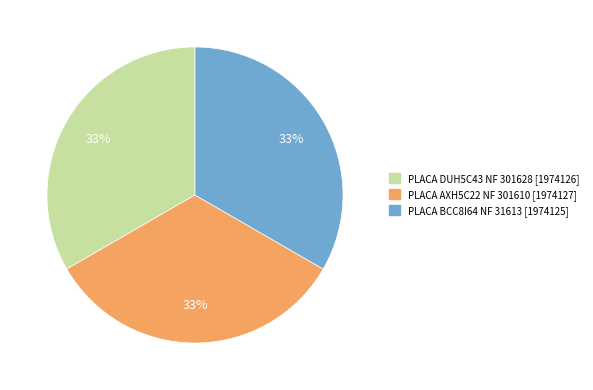

How many segments does this pie chart have?

3